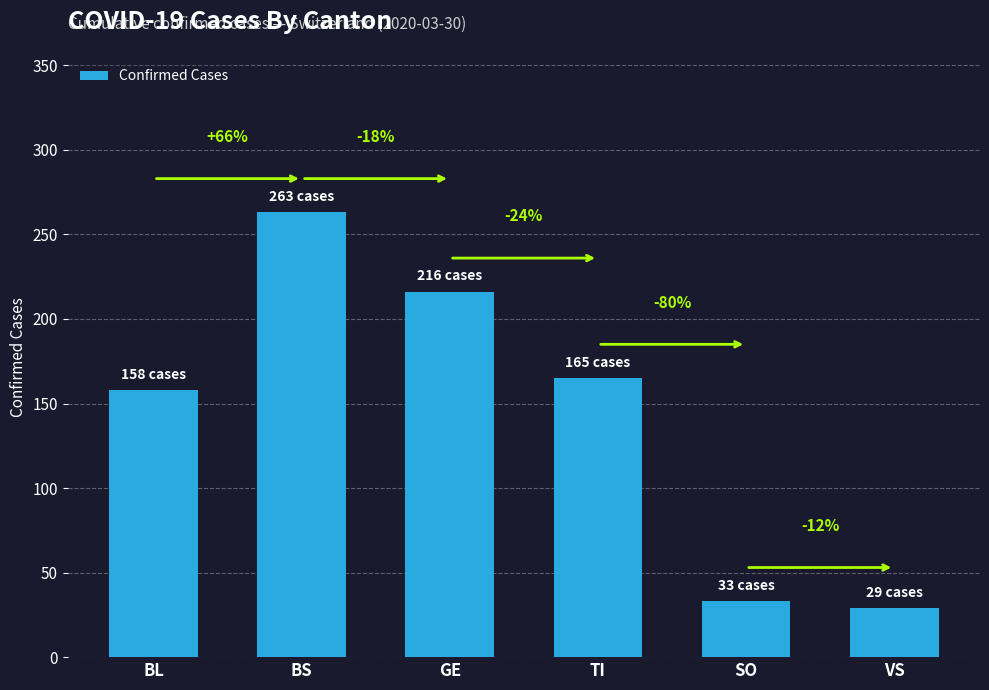

Read the value at BS, to the nearest 10.

260